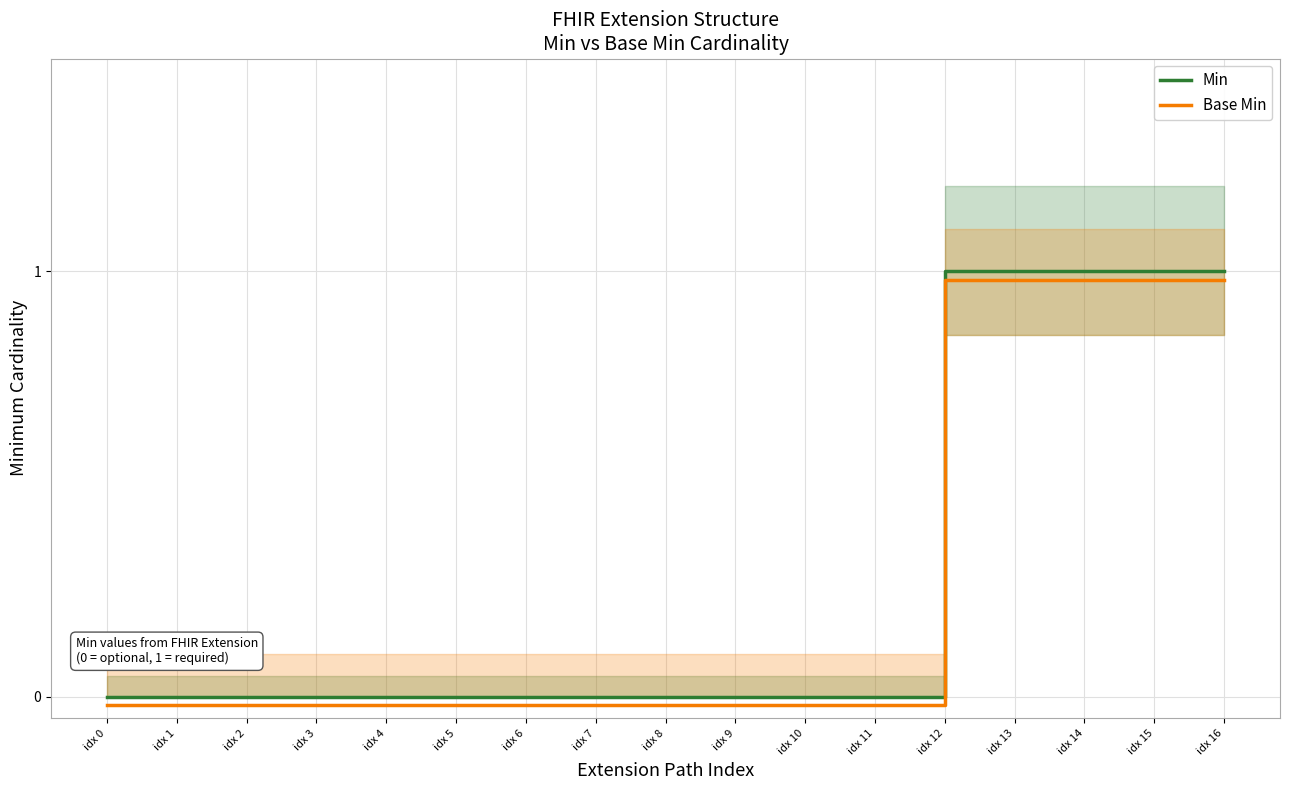

True or false: Min and Base Min cross at least once.

False